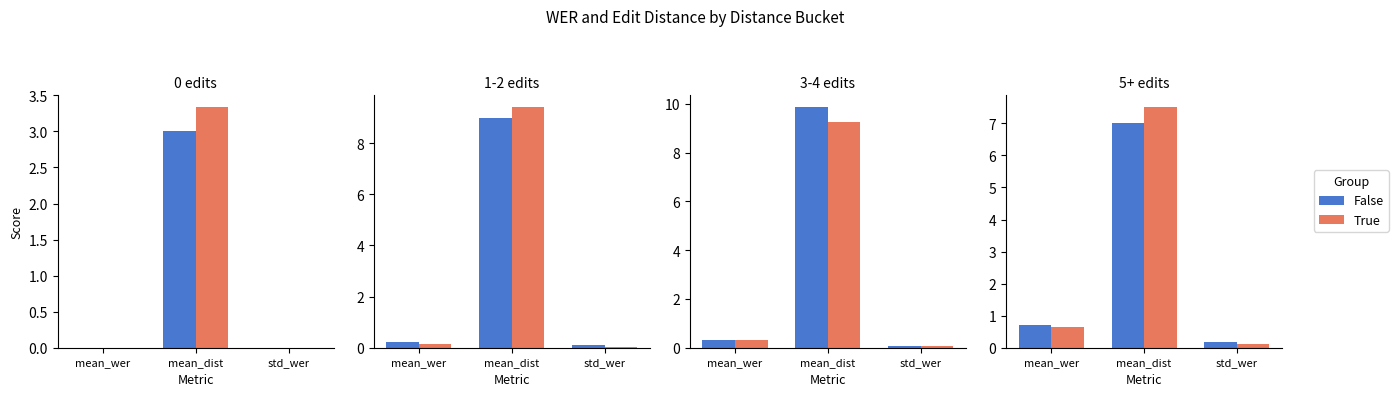

What is the difference between the False values at std_wer and mean_wer?

0.5